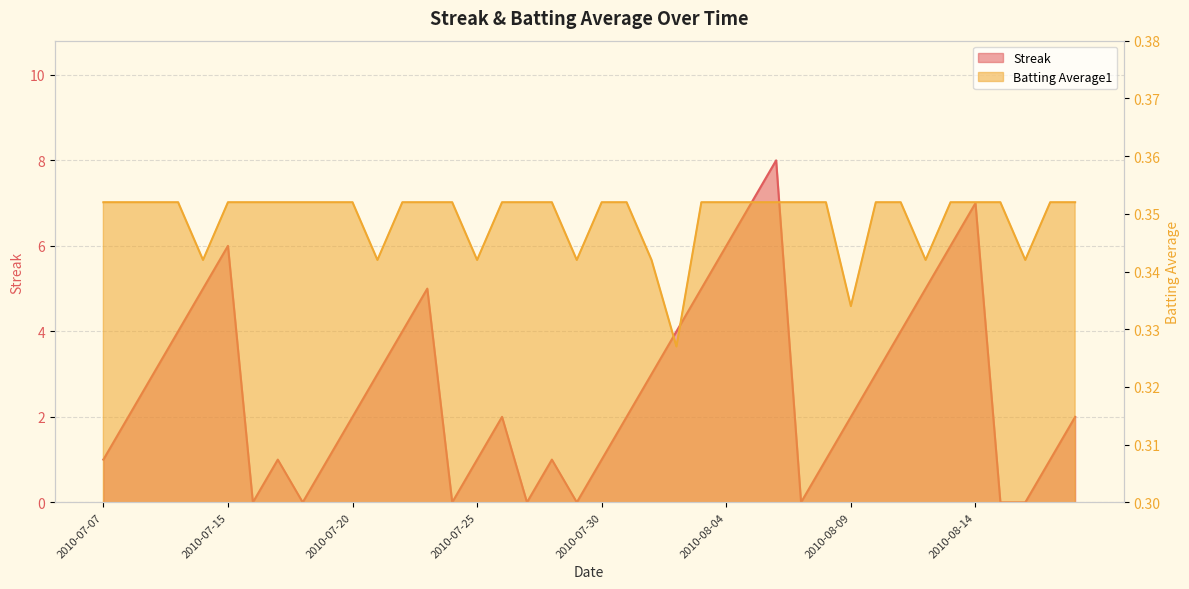

What is the value of the Batting Average1 point at the 27th from the left?

0.4